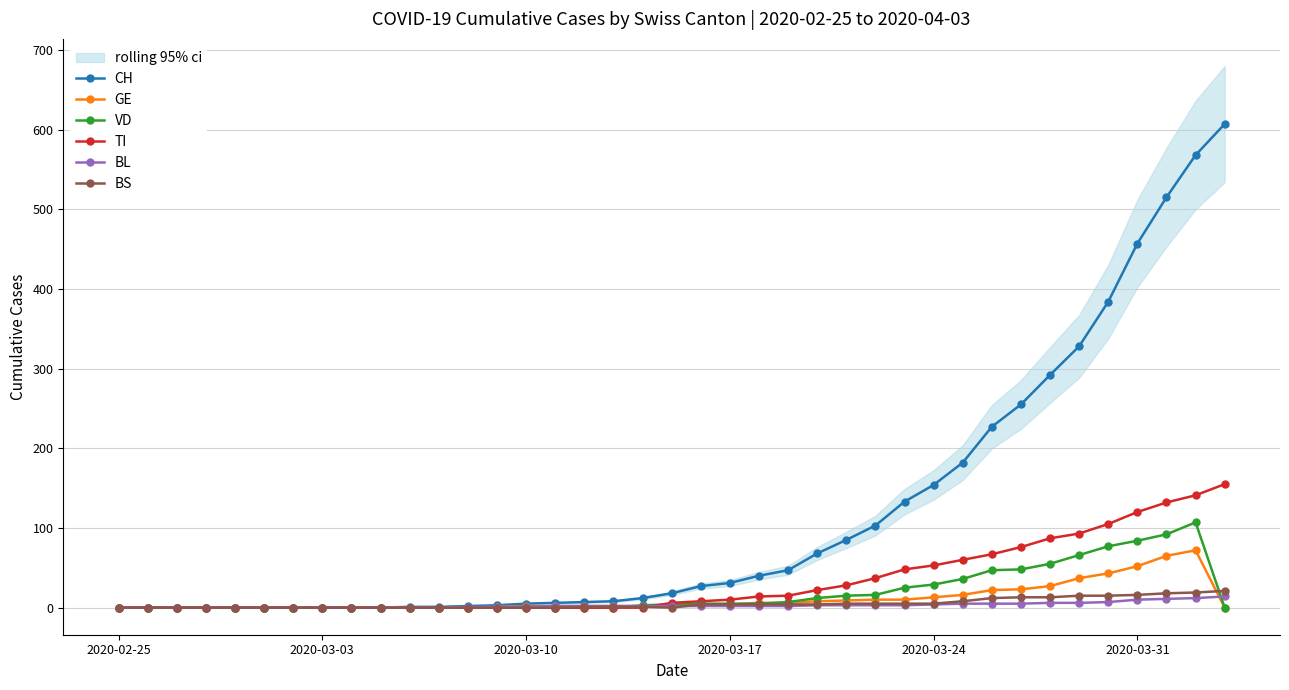

What is the highest value of the TI series?

155